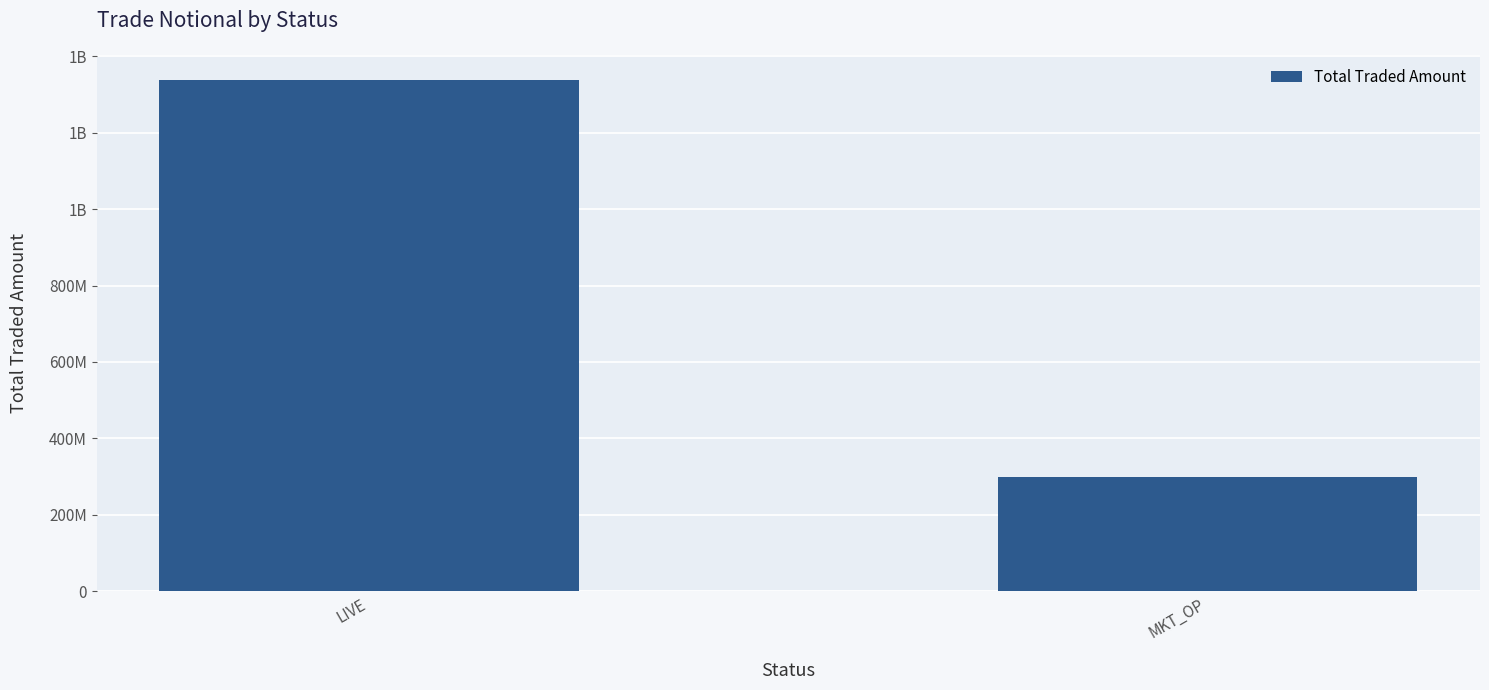

True or false: the data shows 139170814.2 at MKT_OP.

False